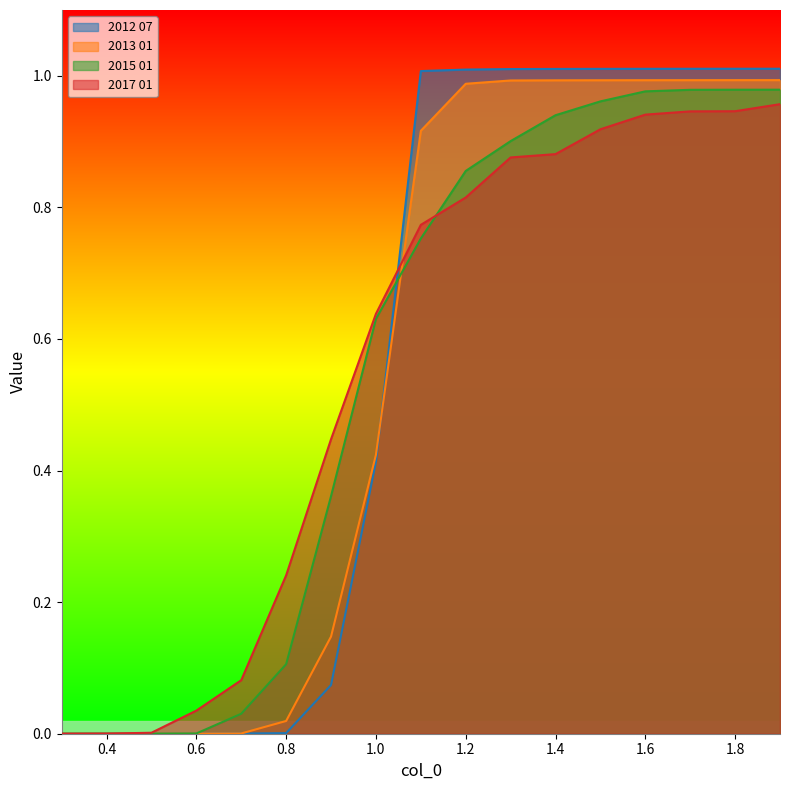

List the labels in order of 2017 01 value, smallest first.

0.3, 0.4, 0.5, 0.6, 0.7, 0.8, 0.9, 1.0, 1.1, 1.2, 1.3, 1.4, 1.5, 1.6, 1.7, 1.8, 1.9